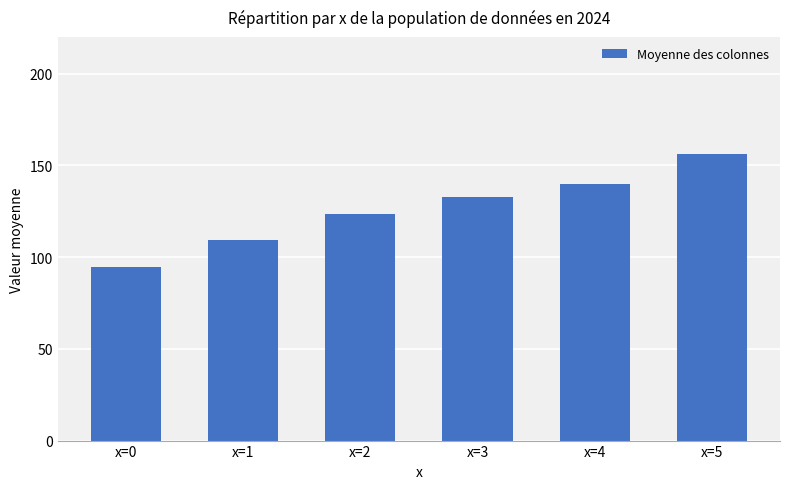

Reading right to left, list all the values displayed in this chart.

x=5=156.0	x=4=139.7	x=3=132.9	x=2=123.4	x=1=109.5	x=0=94.5